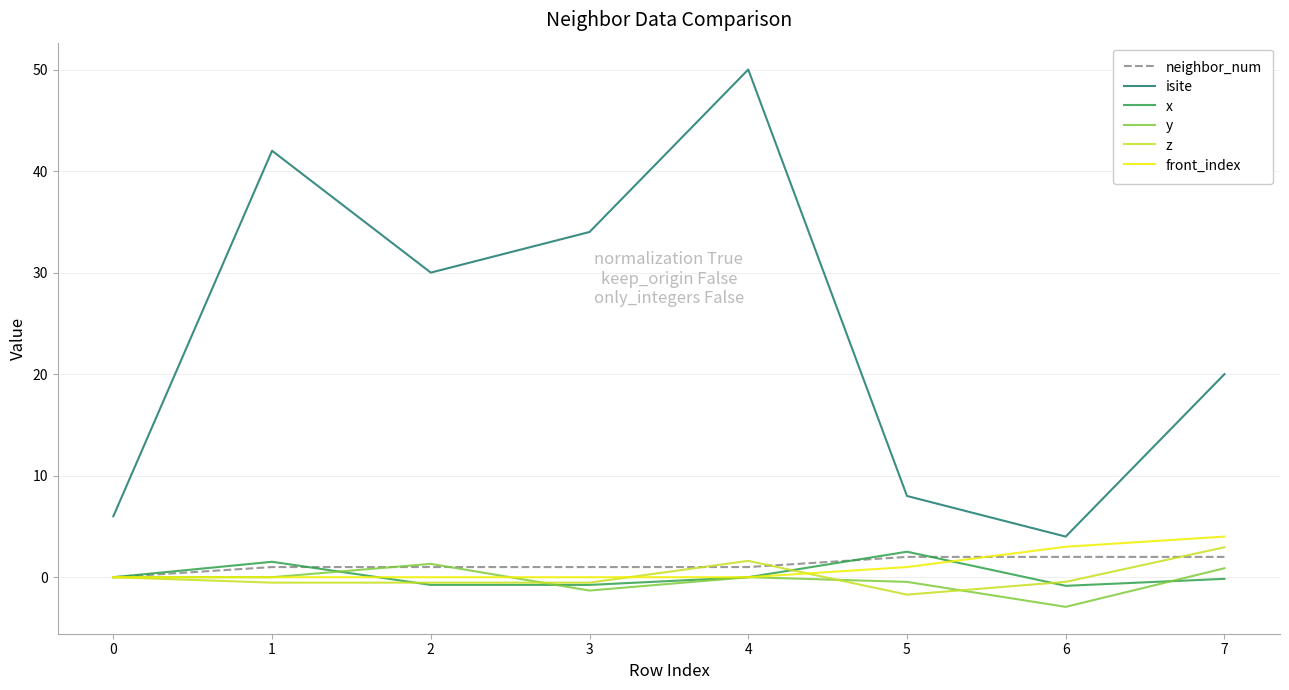

After their last crossing, which series has the higher values: front_index or y?

front_index